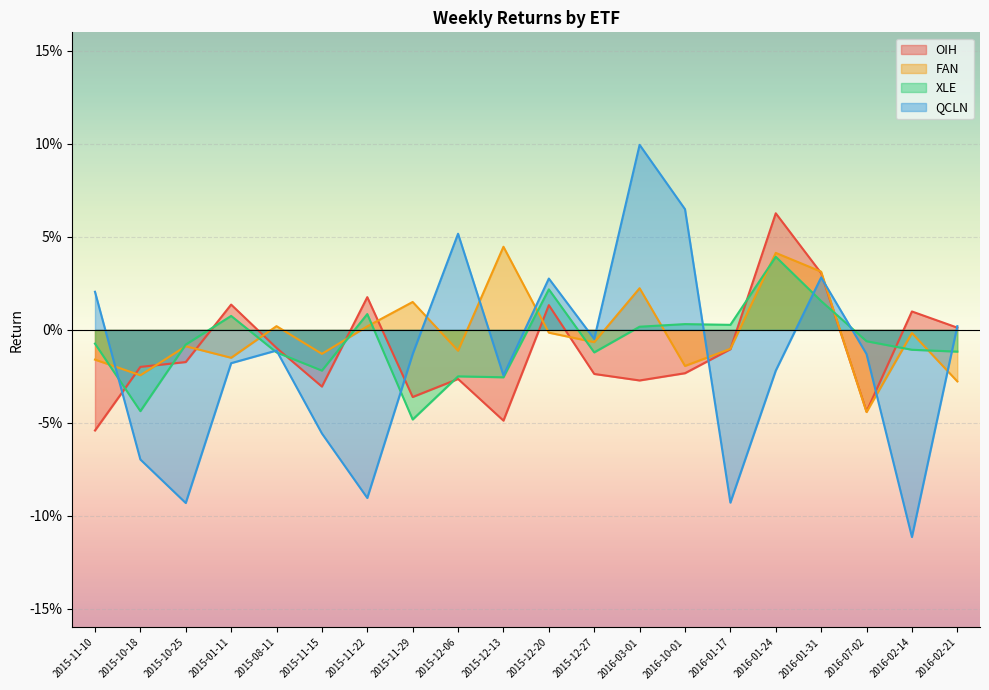

Where does the XLE series first go above 0?

2015-01-11